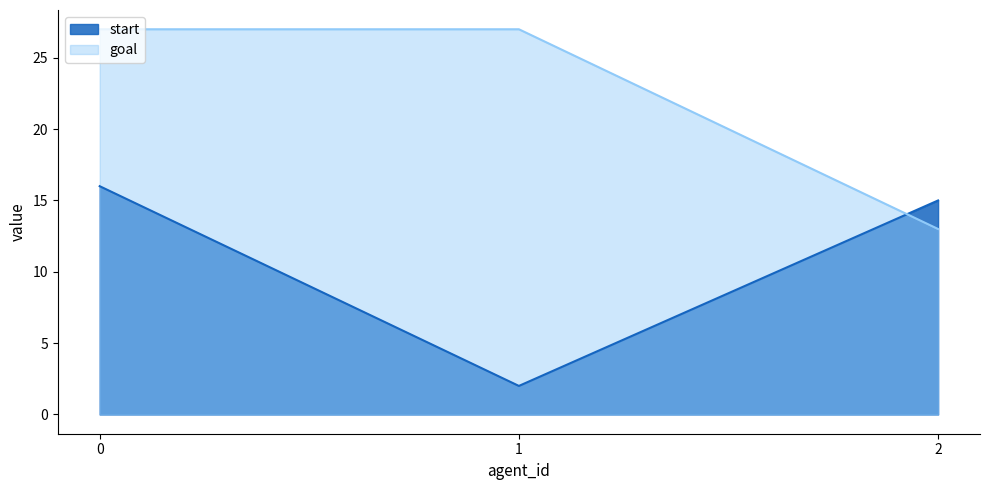

Reading right to left, list all the values displayed in this chart.

start: 15	2	16
goal: 13	27	27